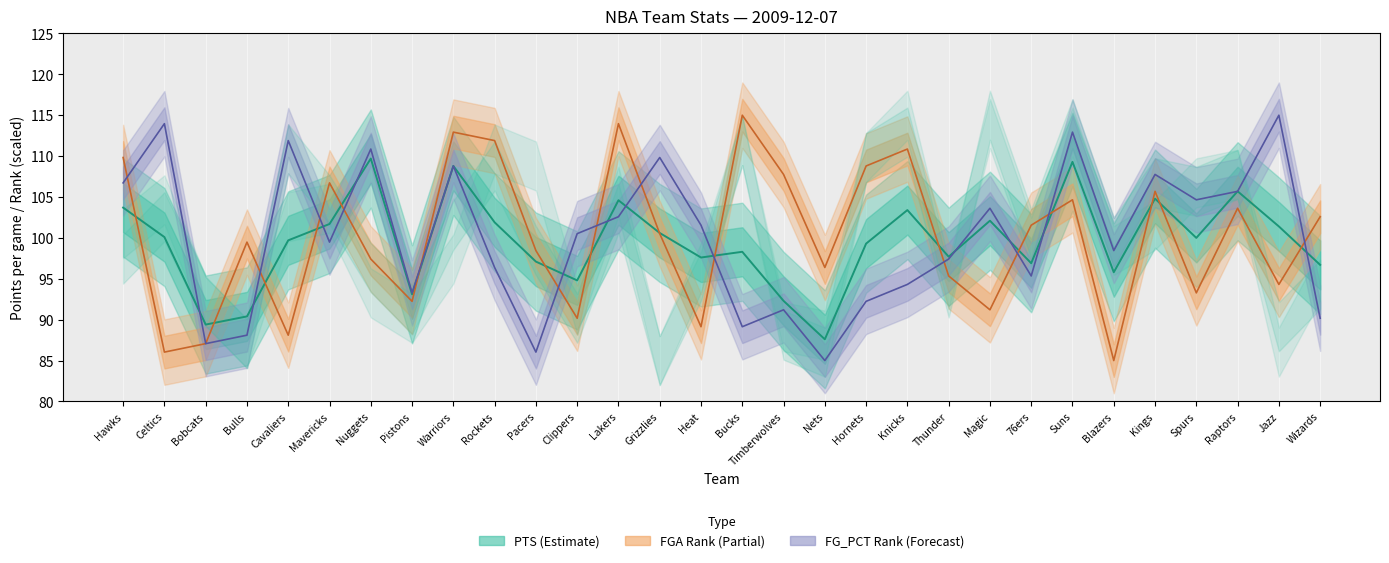

Which series ends up on top after the final intersection of PTS and FG_PCT Rank (scaled)?

PTS